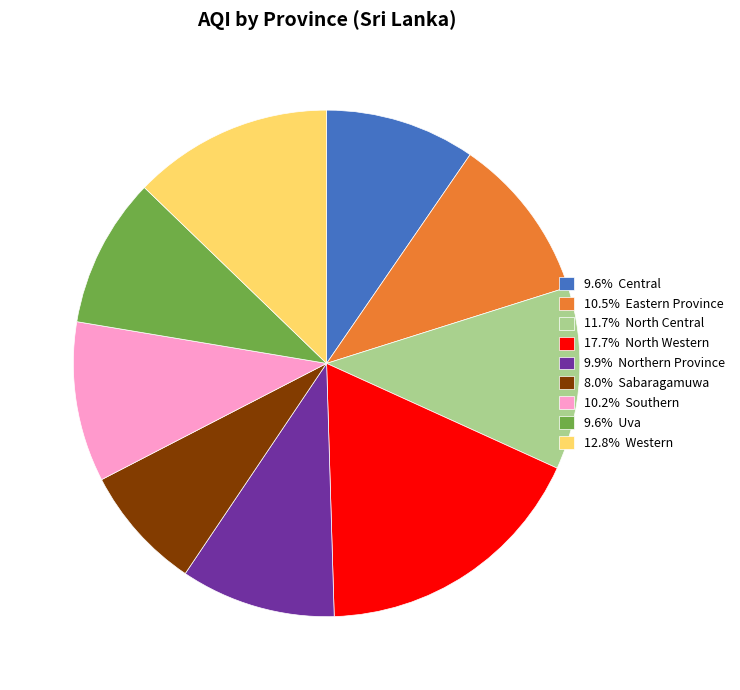

Is there a majority slice in this chart?

No